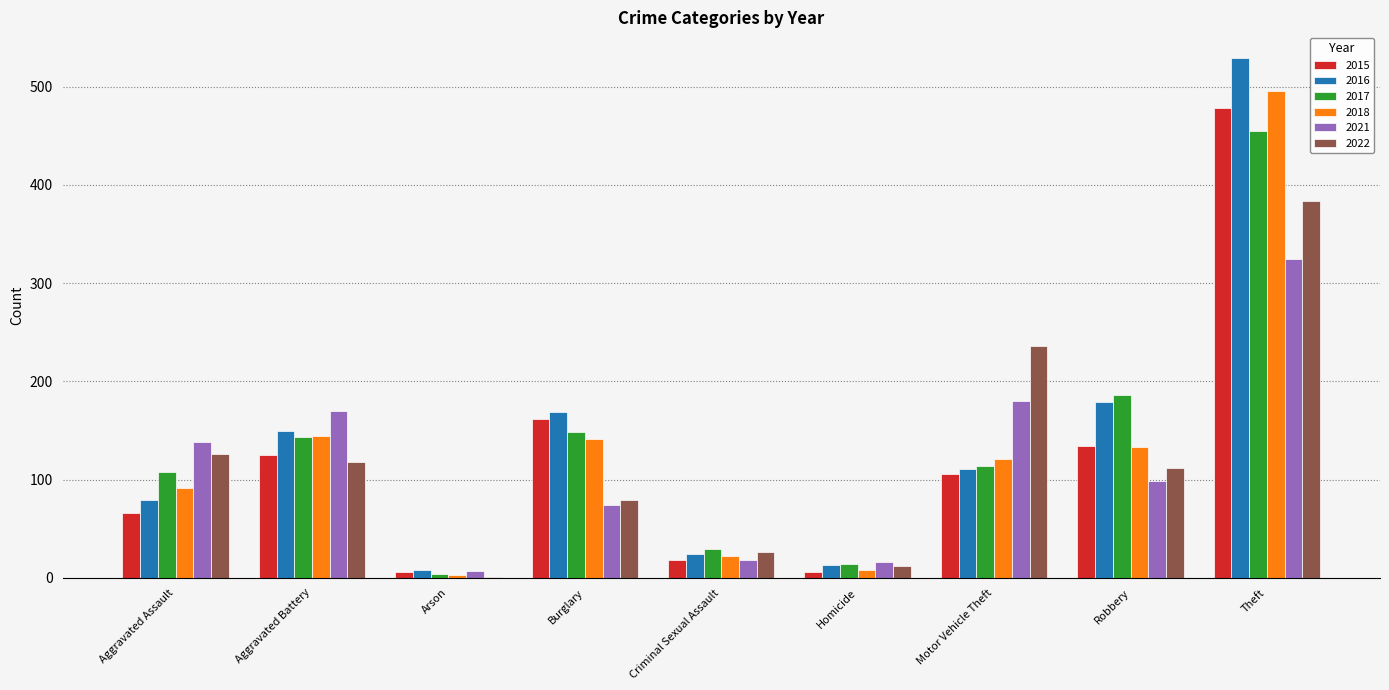

At which label does 2021 first exceed 99?

Aggravated Assault